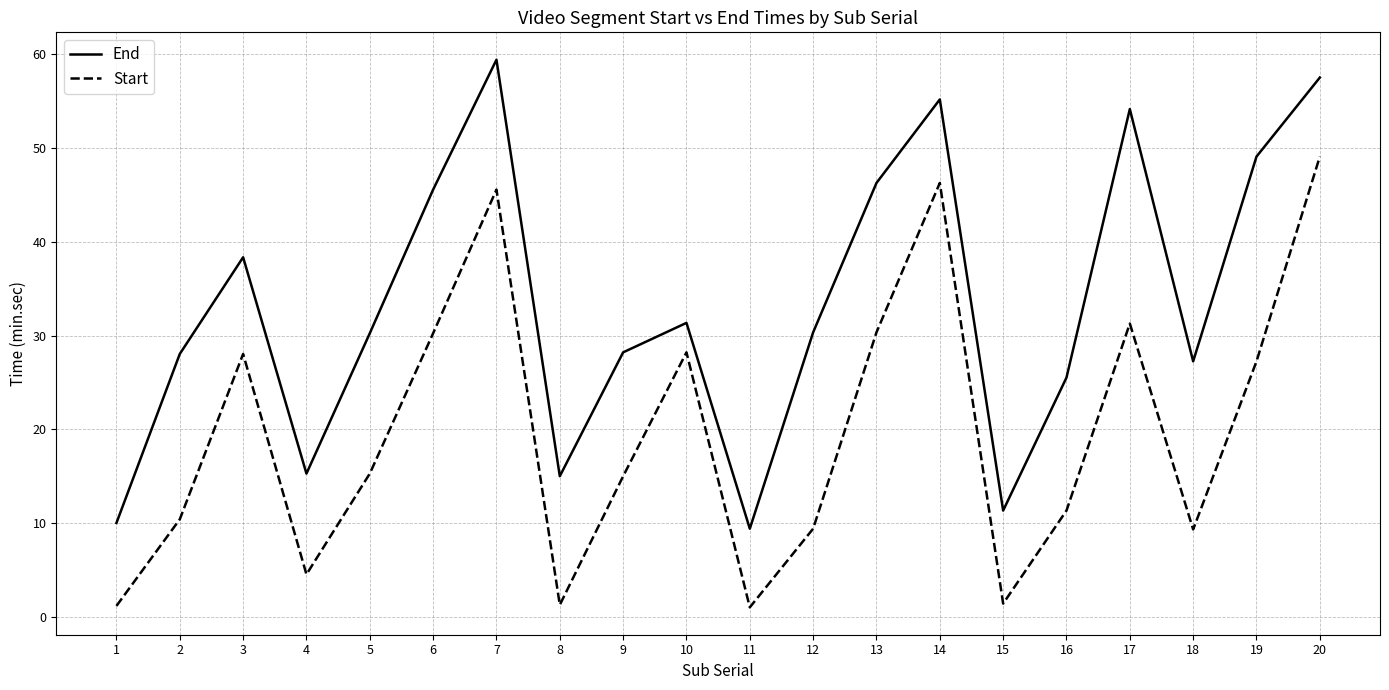

What is the average value of the Start series?

19.8